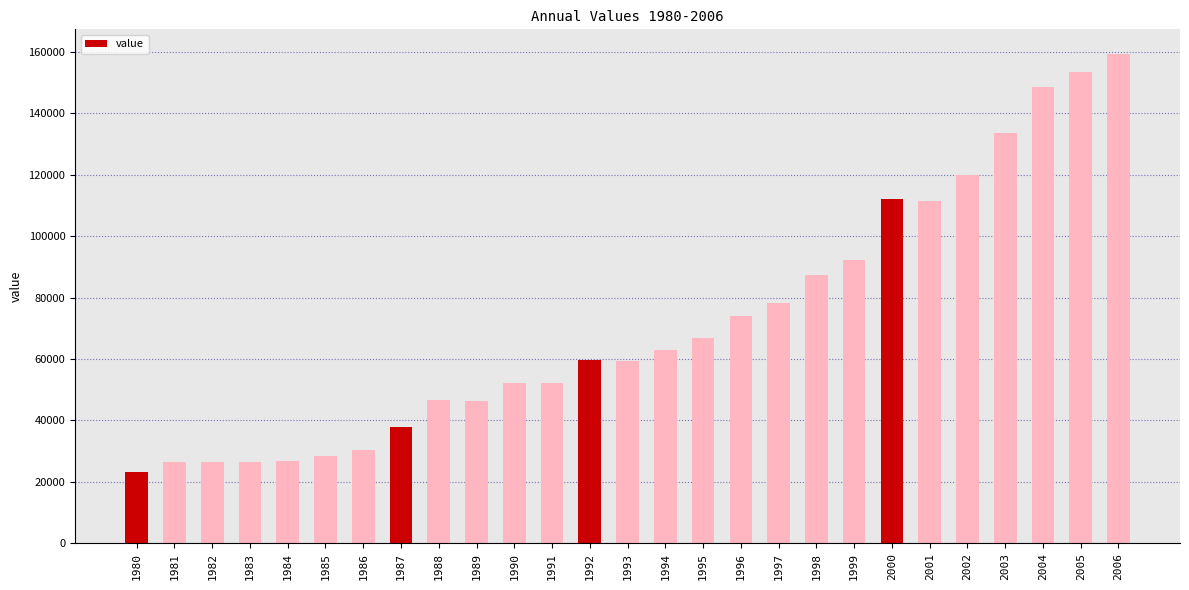

What is the change in value from 1984 to 1991?

+25303